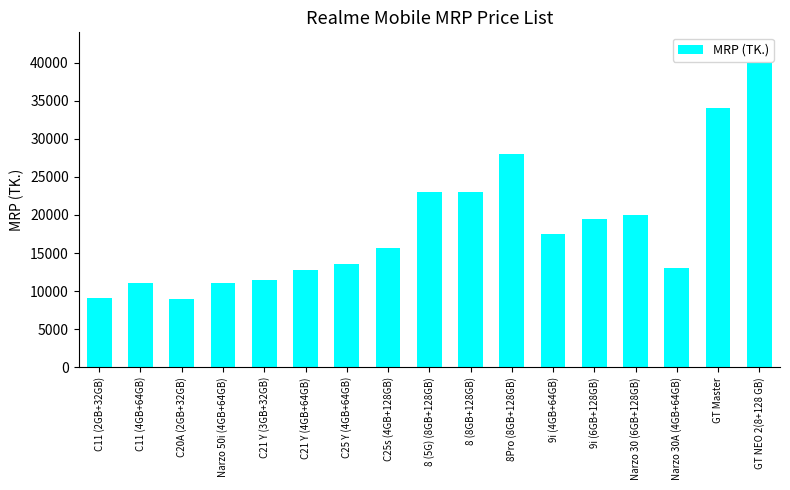

Count the number of categories in the chart.

17